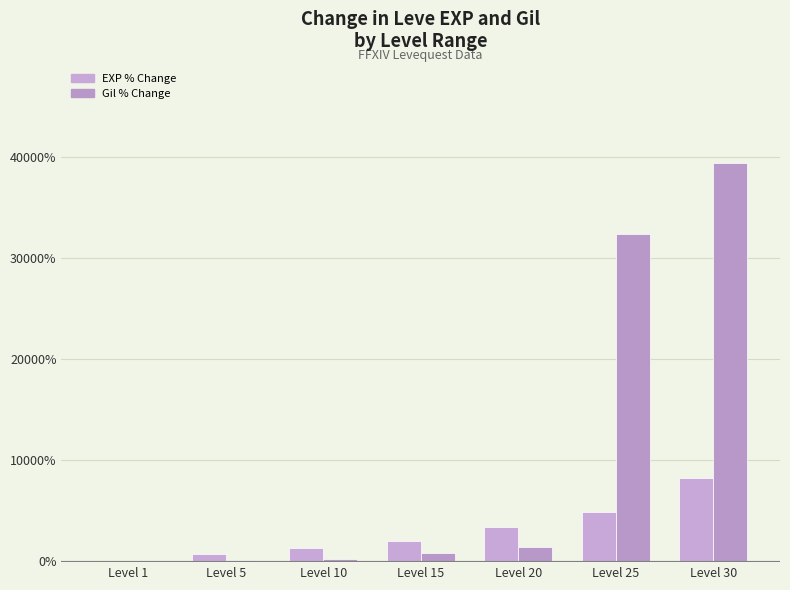

At which label does EXP % Change first exceed 1969?

Level 15